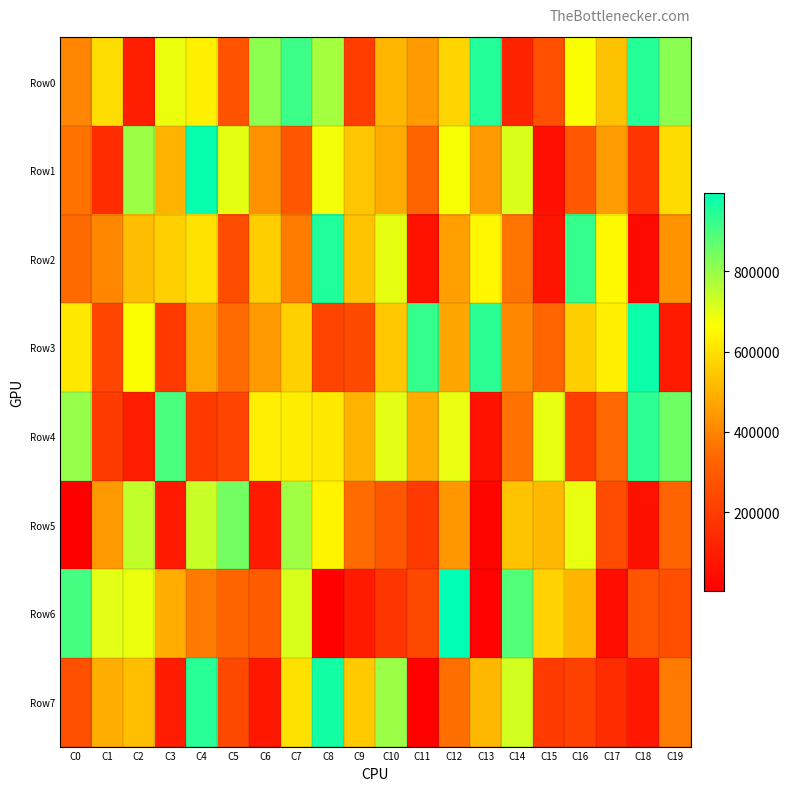

Which series changed the most between C3 and C8?

Row7